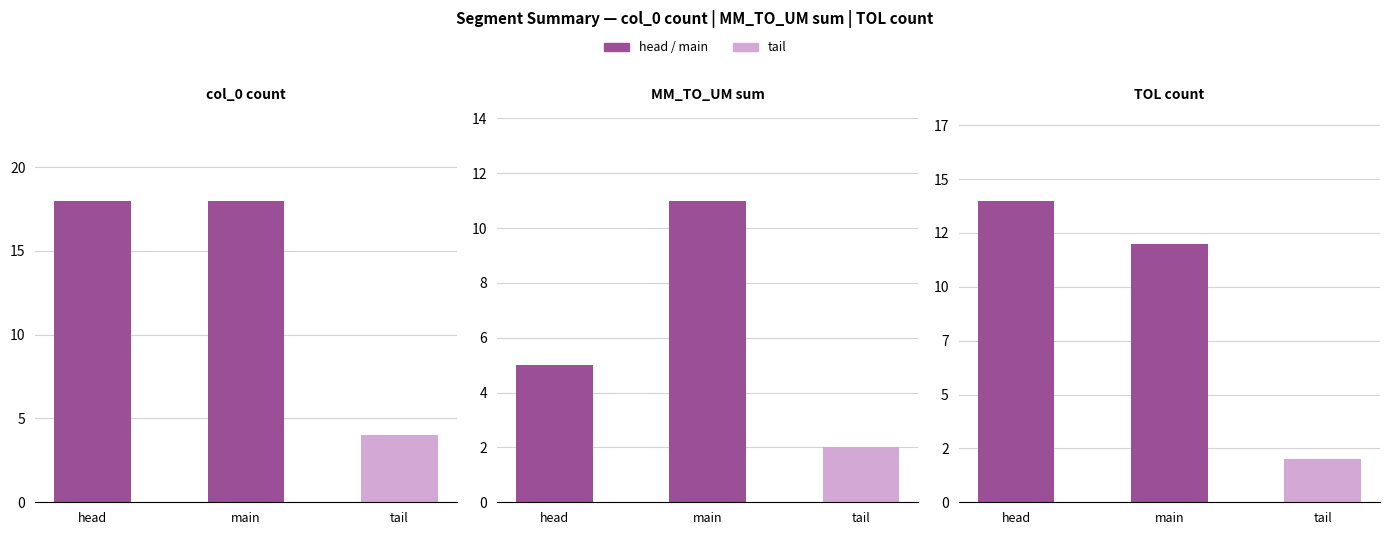

What is the label of the 3rd bar from the right?

head